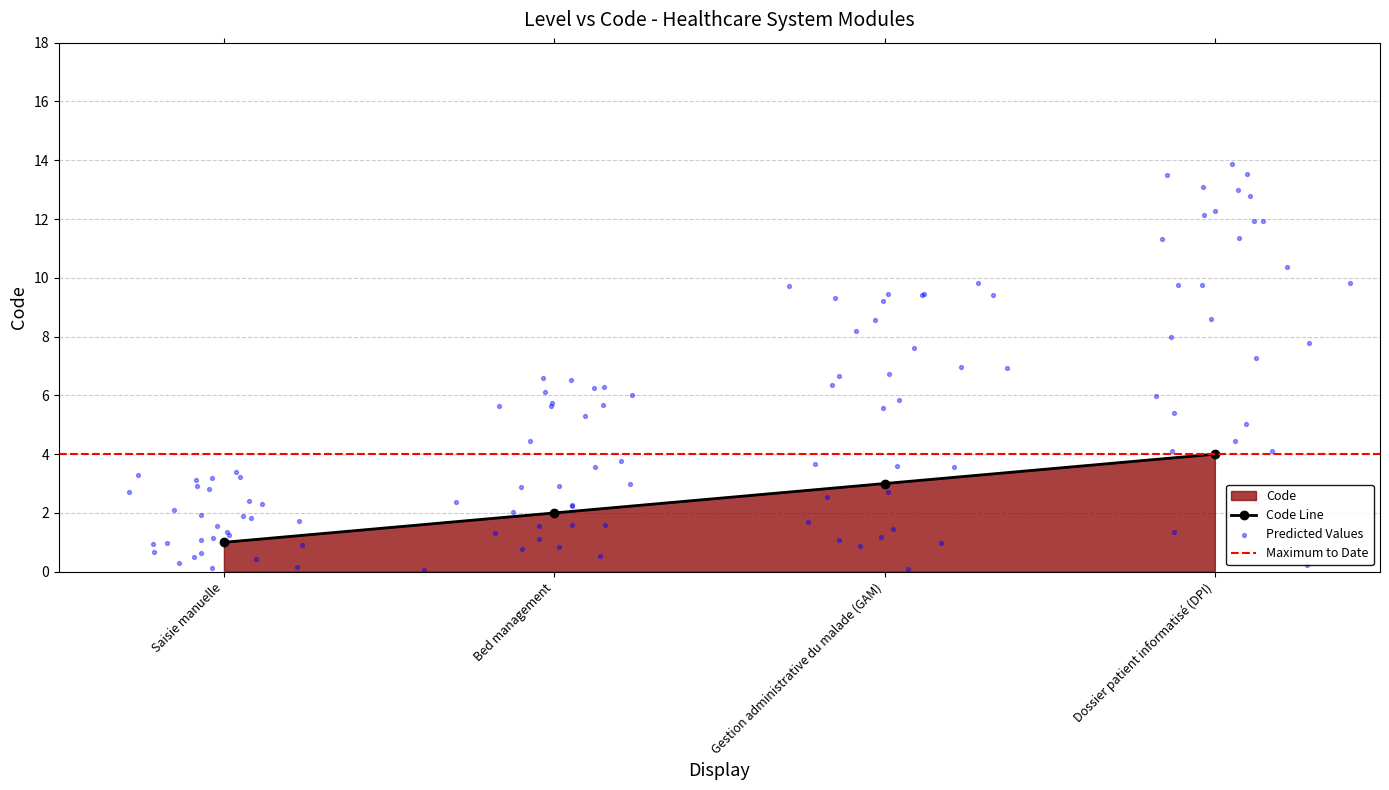

Which has a higher value, Saisie manuelle or Gestion administrative du malade (GAM)?

Gestion administrative du malade (GAM)